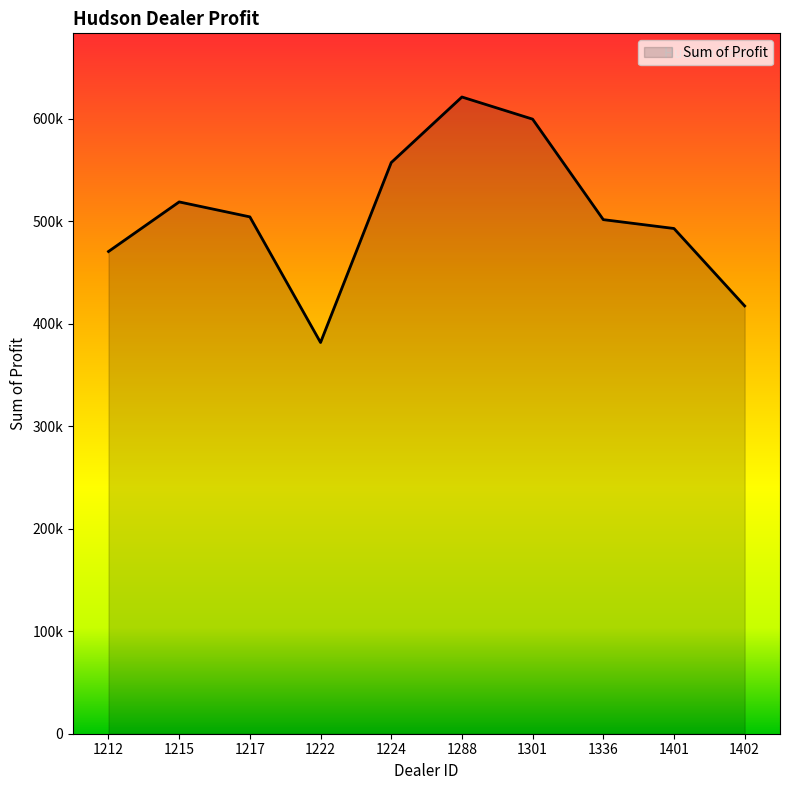

Does the chart display data point markers on the line(s)?

No